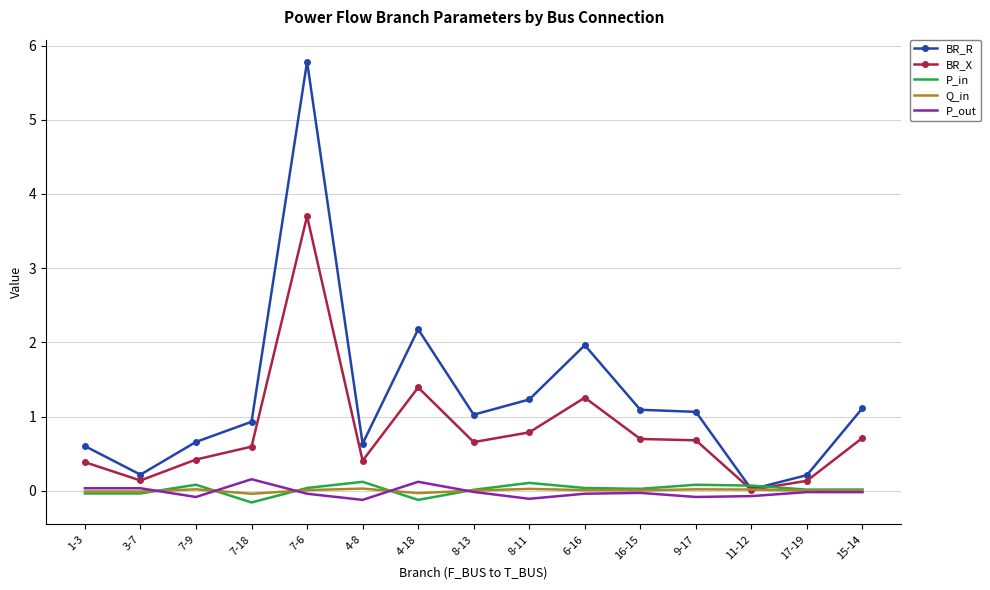

What position from the left is 7-6?

5